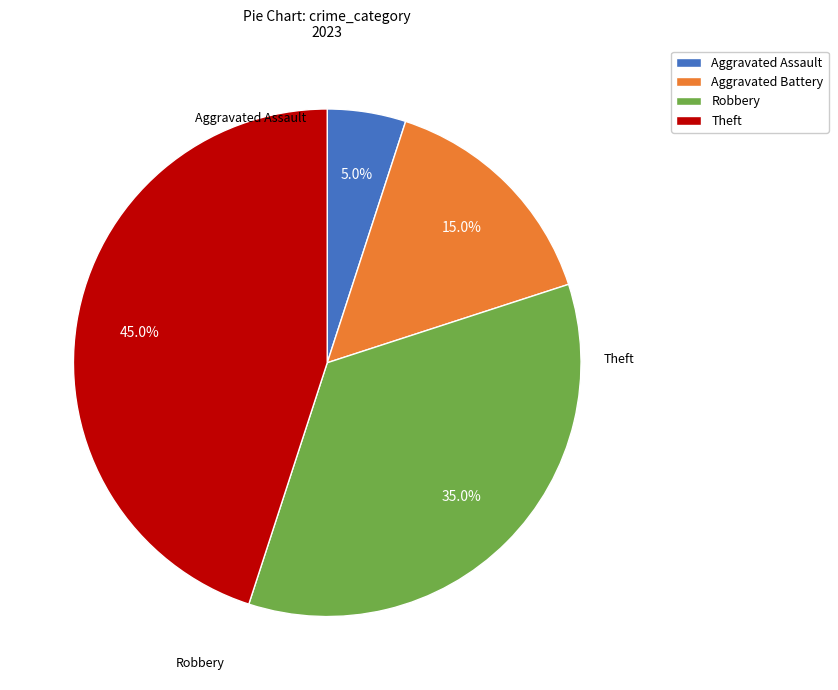

Between Theft and Aggravated Battery, which is larger?

Theft